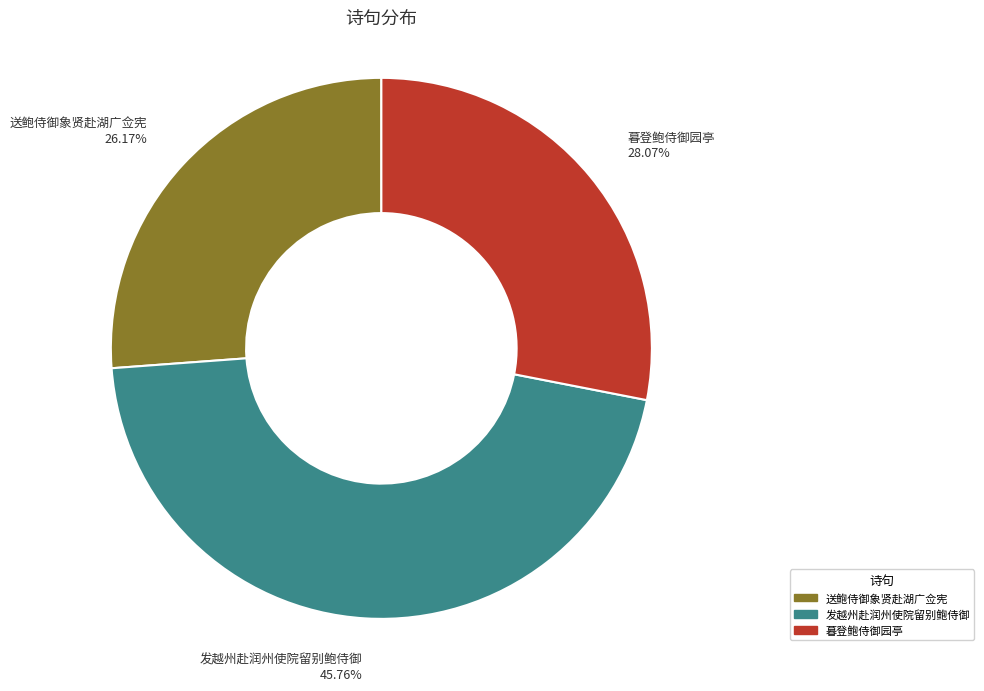

What is the smallest slice in the pie chart?

送鲍侍御象贤赴湖广佥宪 26.17%